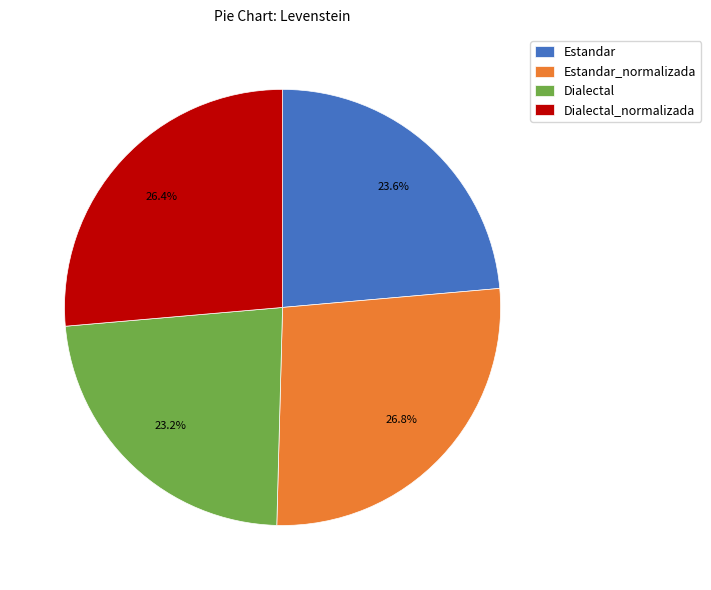

Count the number of slices in the pie.

4